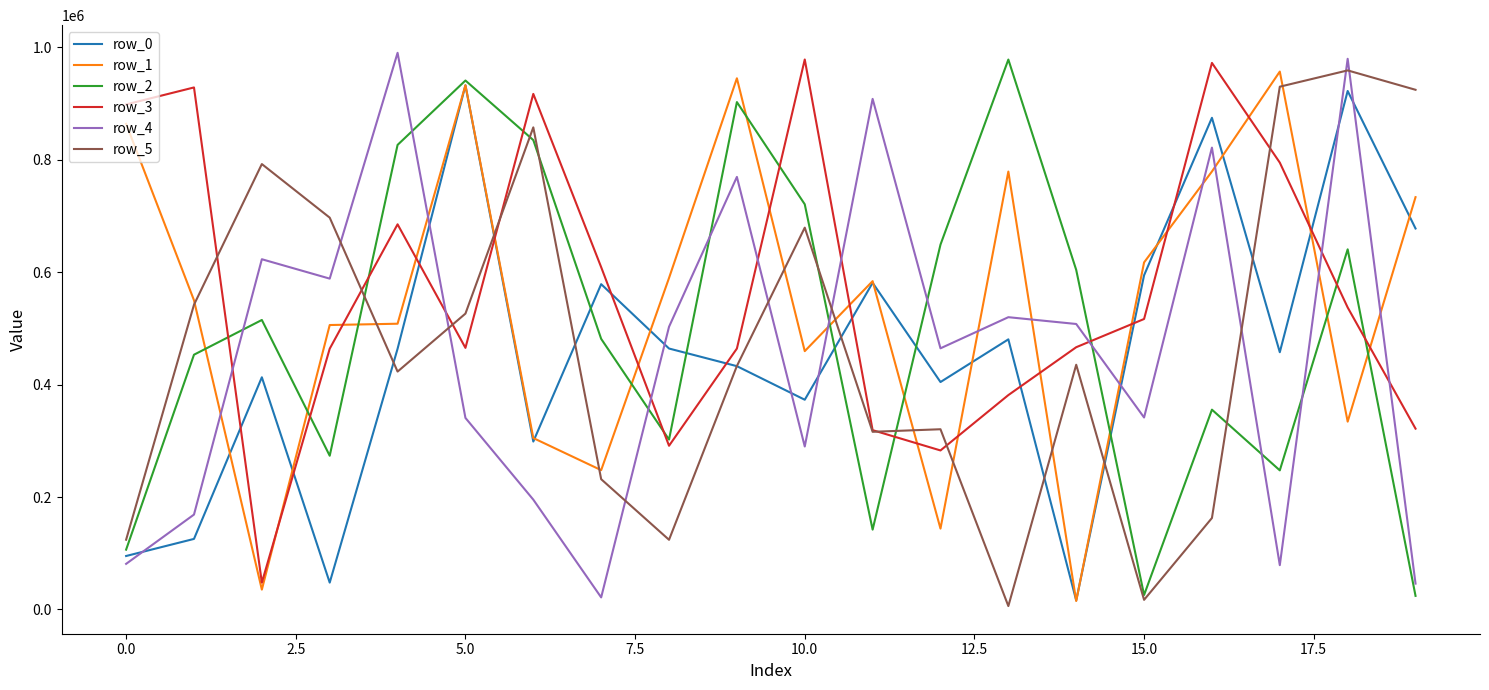

What is the maximum value shown in the chart?

990413